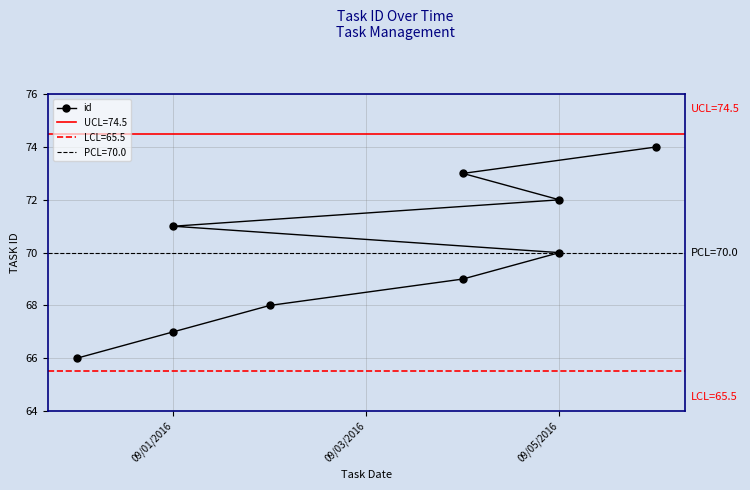

How many lines are shown in the chart?

1